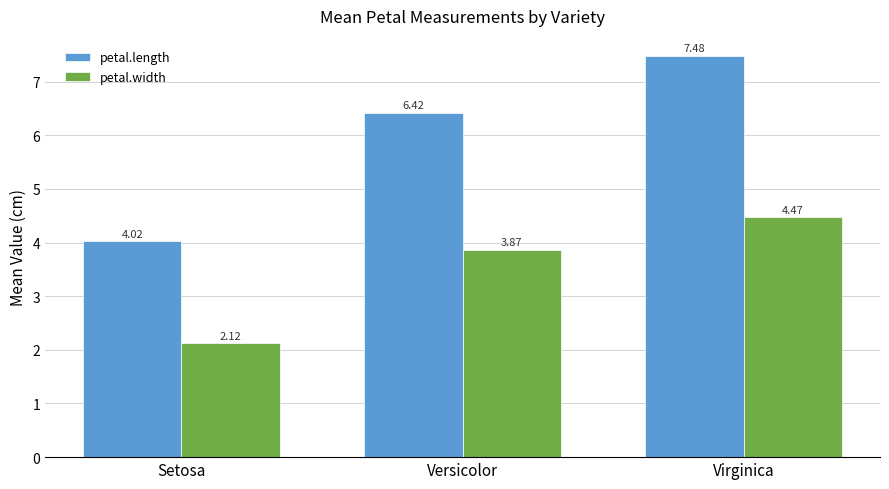

Where is petal.width nearest to the value 3?

Versicolor